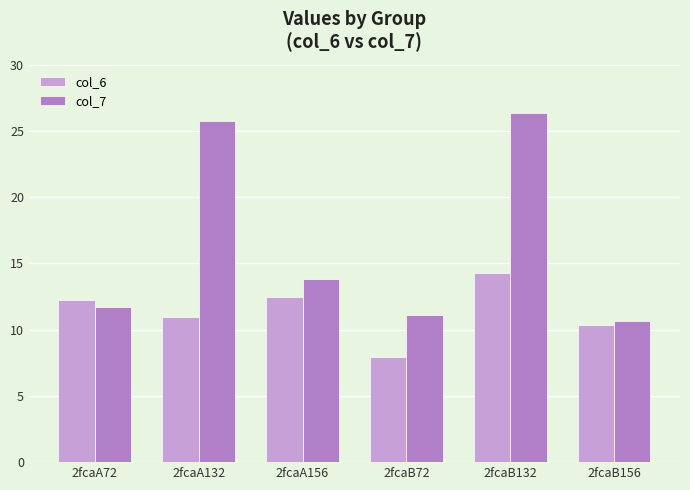

Does the chart contain stacked bars?

No